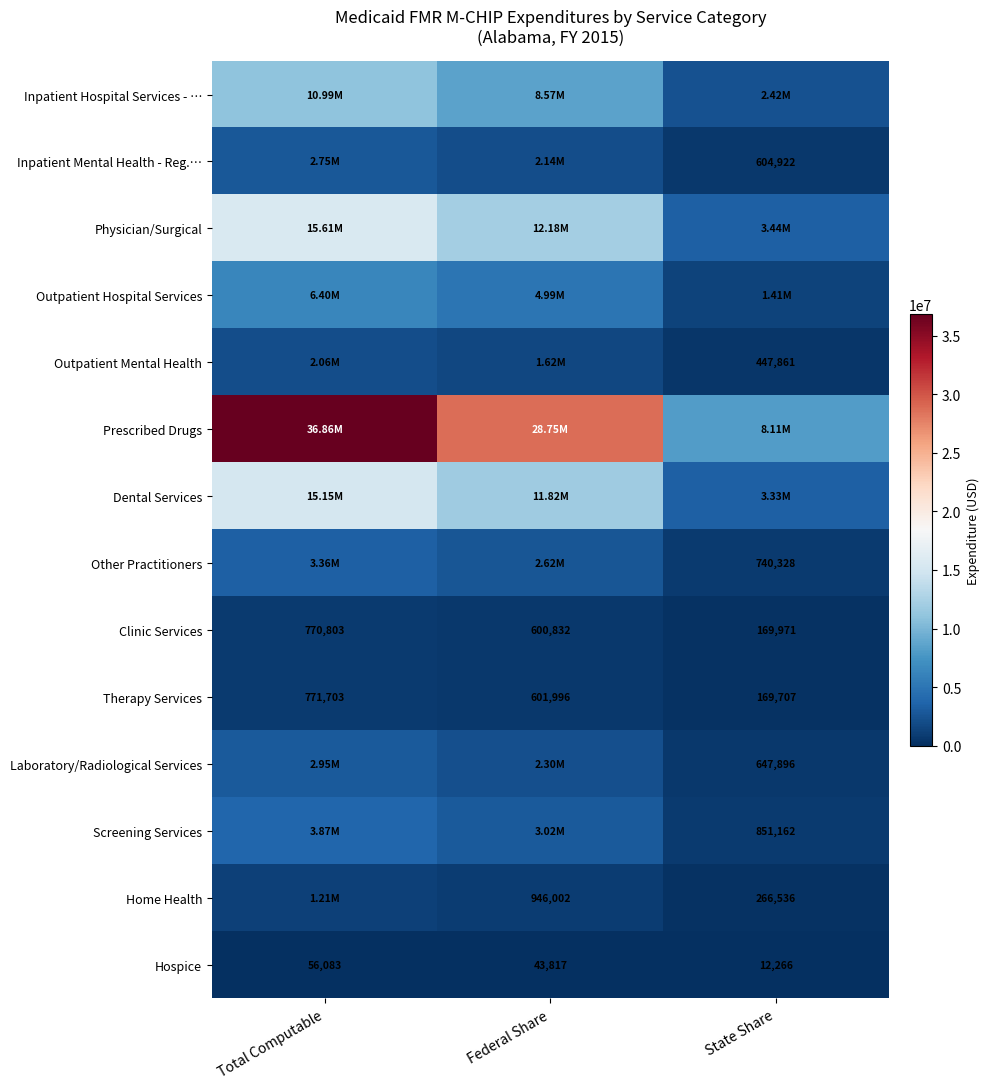

The Other Practitioners series shows 740328 at State Share. True or false?

True